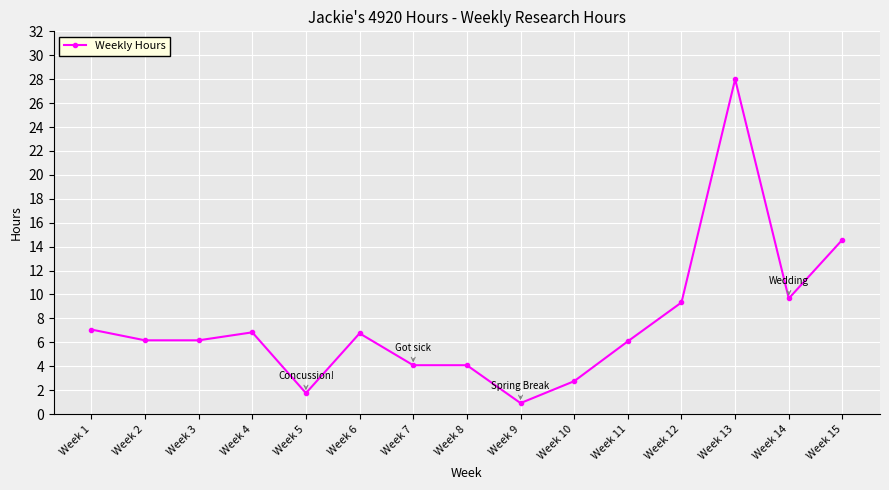

Is this an area chart (filled region under the line)?

No